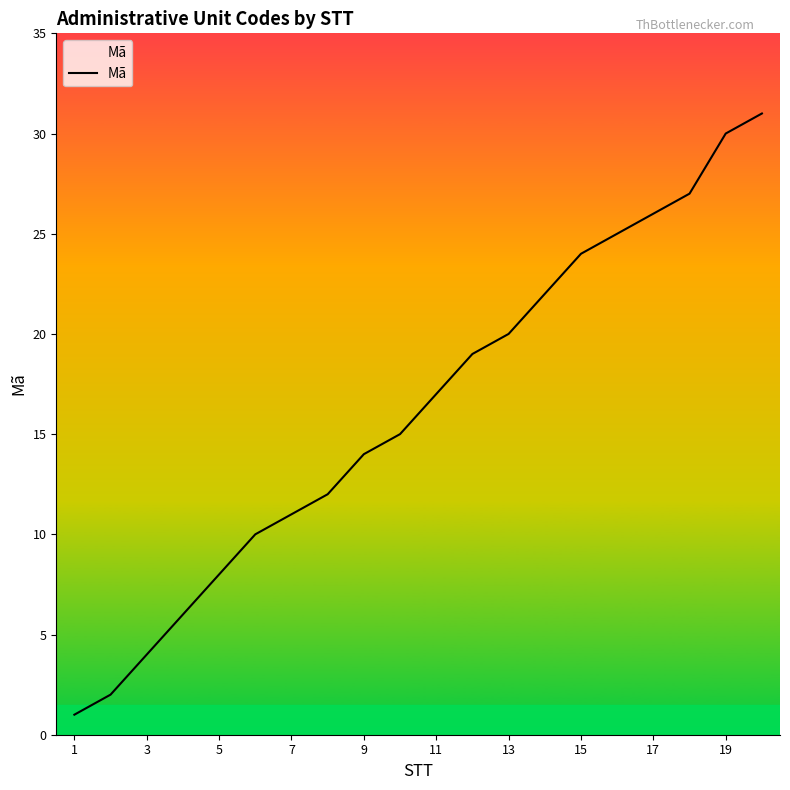

Reading right to left, list all the values displayed in this chart.

31	30	27	26	25	24	22	20	19	17	15	14	12	11	10	8	6	4	2	1